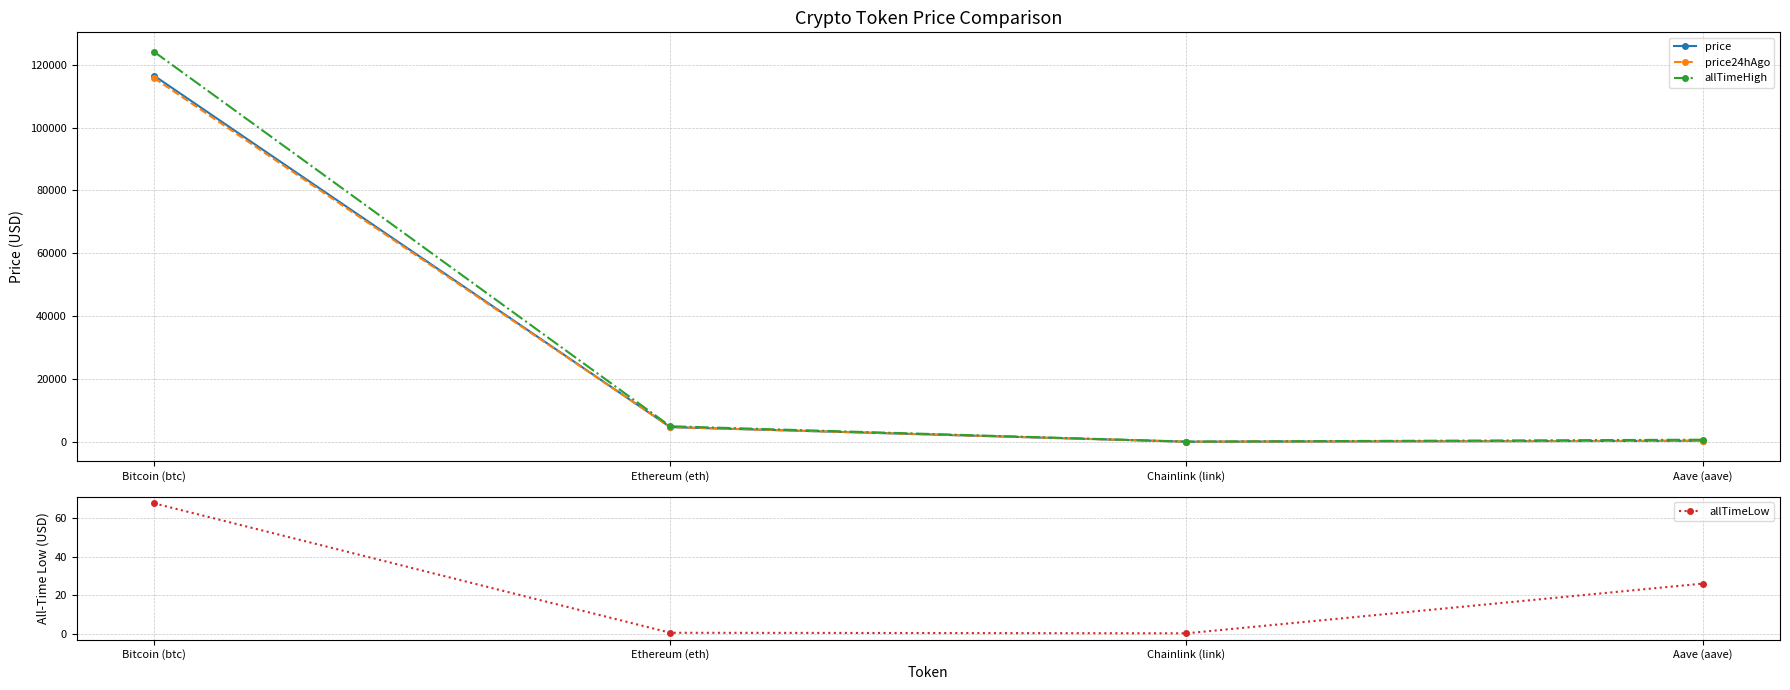

True or false: price has a value of 40063.9 at Bitcoin (btc).

False